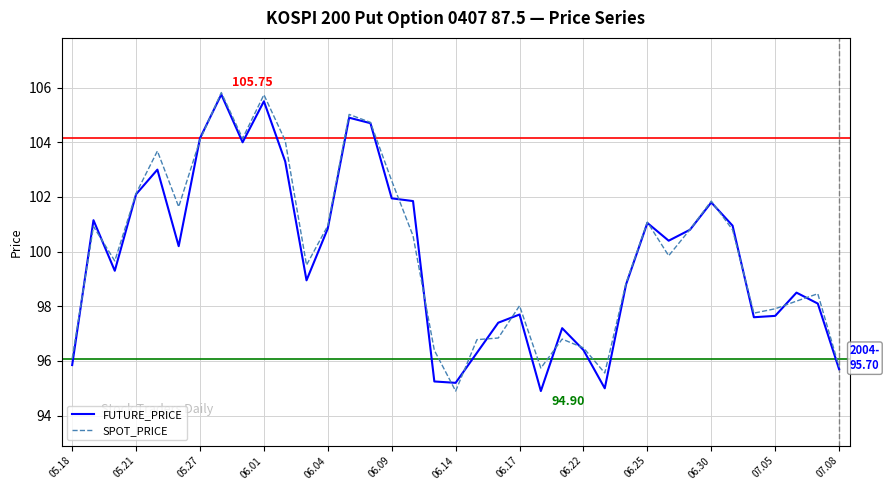

List the series in order of their overall mean, highest first.

SPOT_PRICE, FUTURE_PRICE